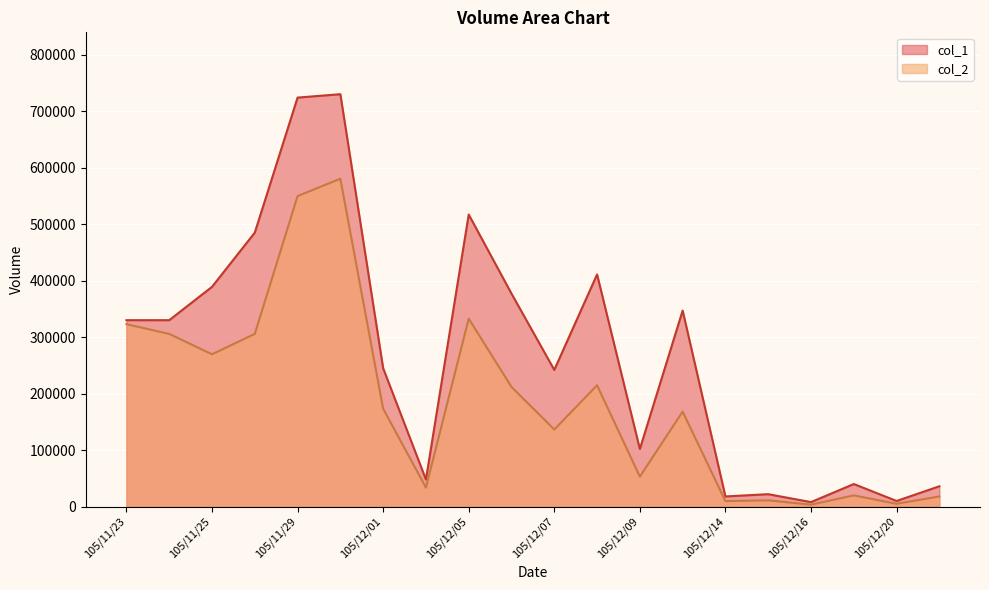

True or false: col_2 and col_1 intersect in this chart.

False